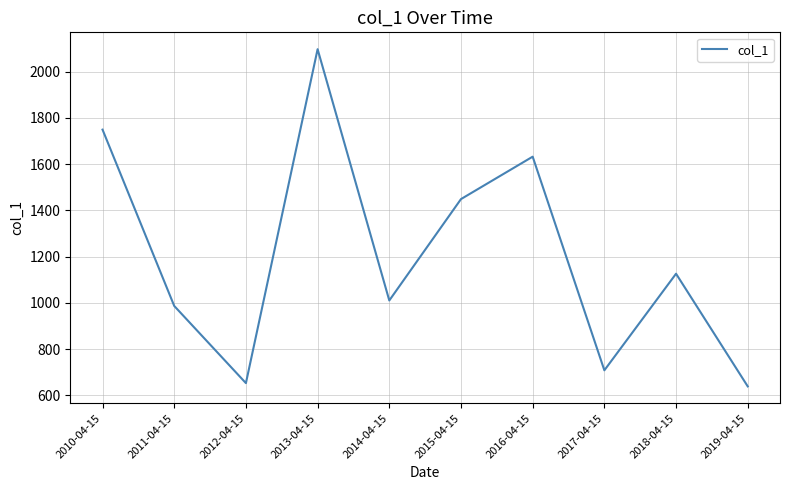

Is this an area chart (filled region under the line)?

No